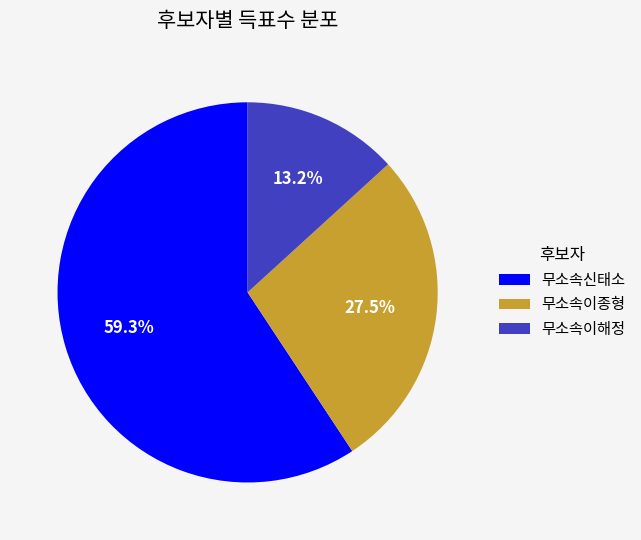

What percentage is the 무소속이해정 slice, to the nearest percent?

13%